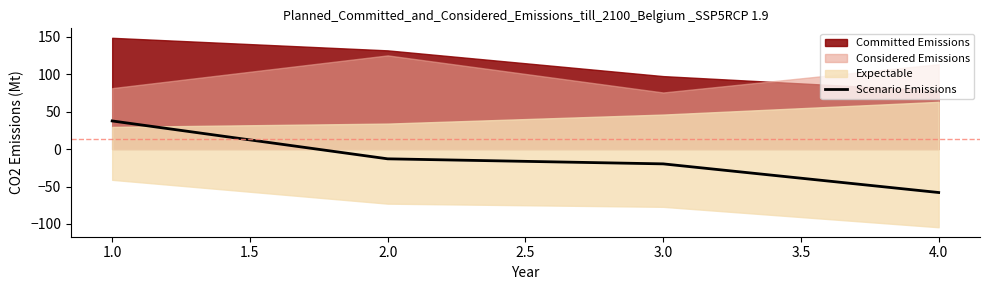

True or false: Scenario Emissions has more than 2 interior local peaks.

False